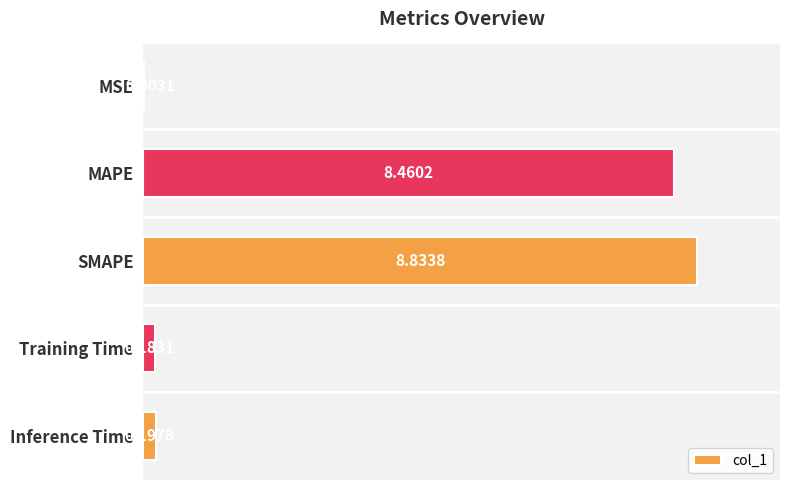

What is the sum of the values at SMAPE and Inference Time?

9.0